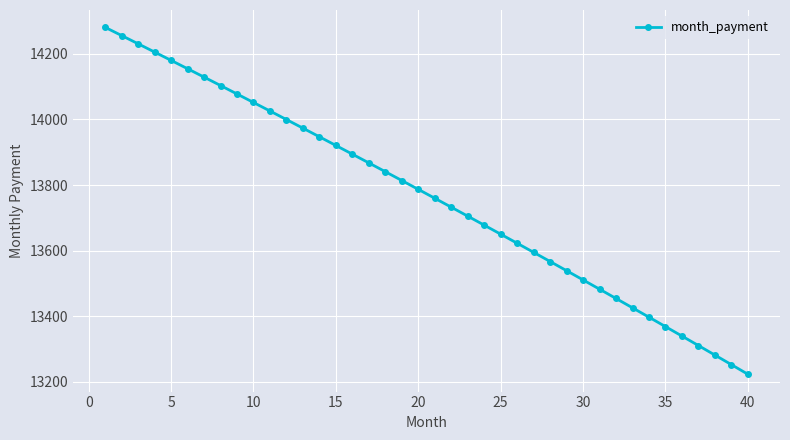

How many lines are shown in the chart?

1